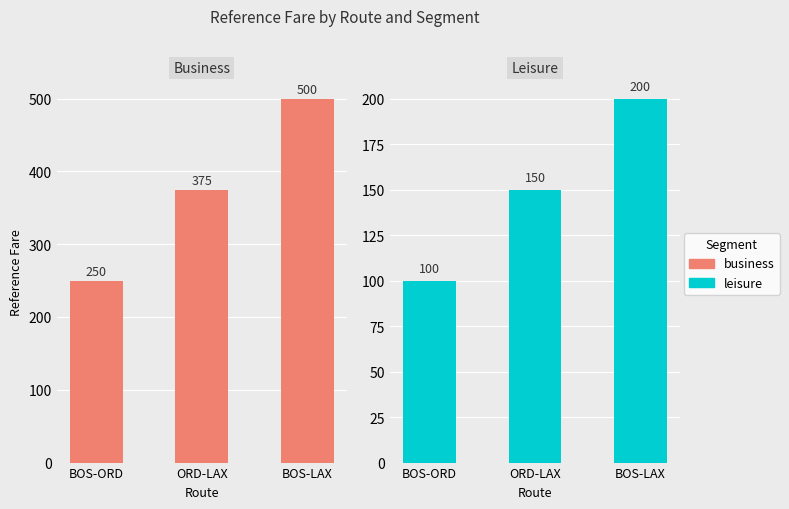

How many groups of bars are there?

3